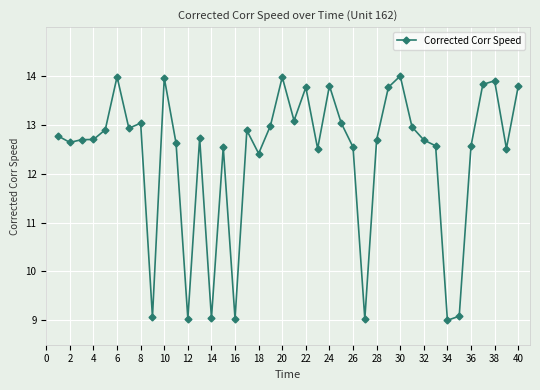

What is the value of the 26th point from the left?

12.5